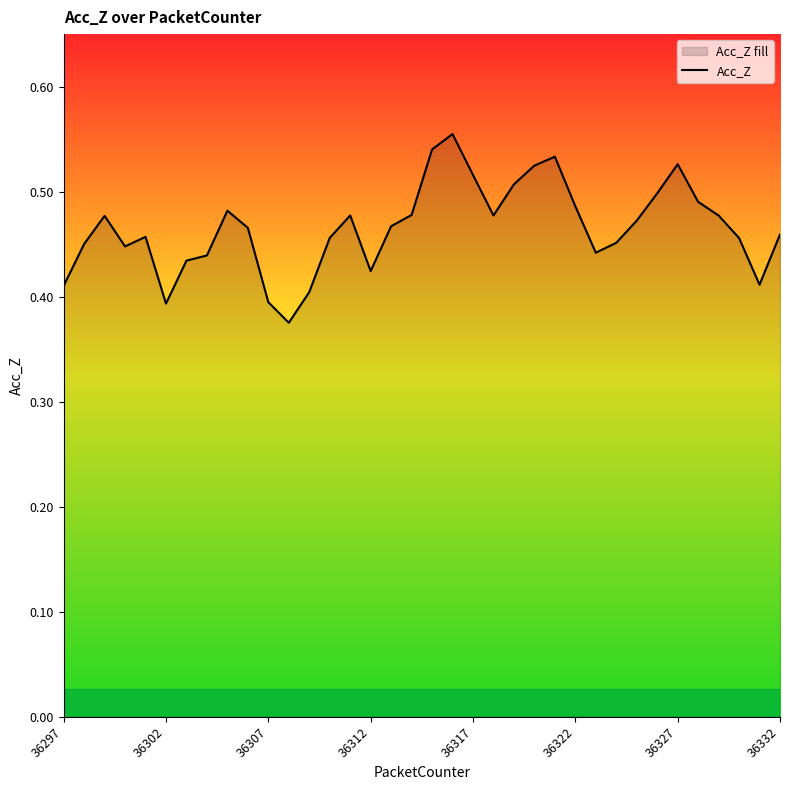

True or false: the data has more than 1 interior local peaks.

True